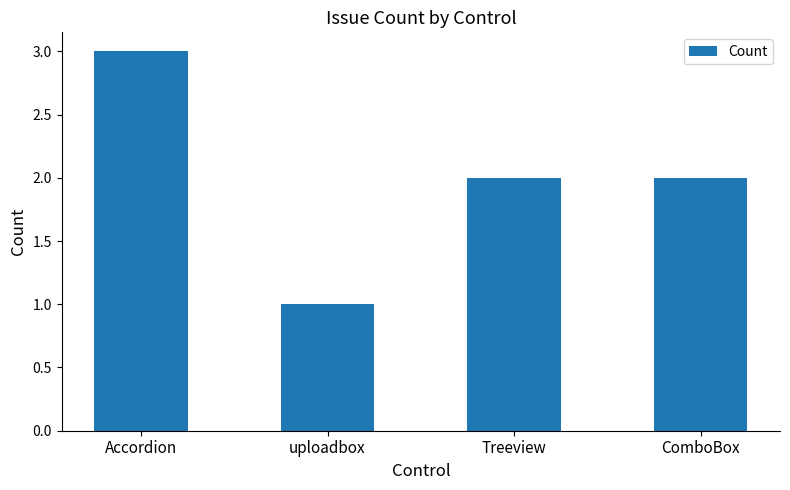

What is the approximate value at Accordion?

3